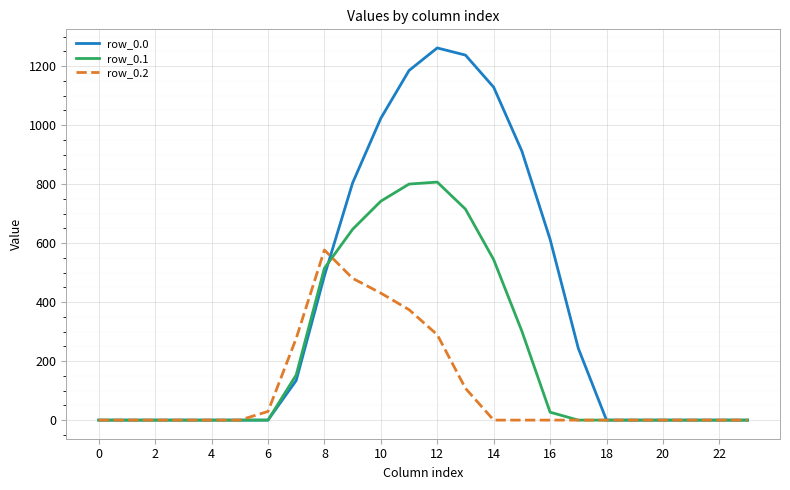

Which series has the largest total across all categories?

row_0.0